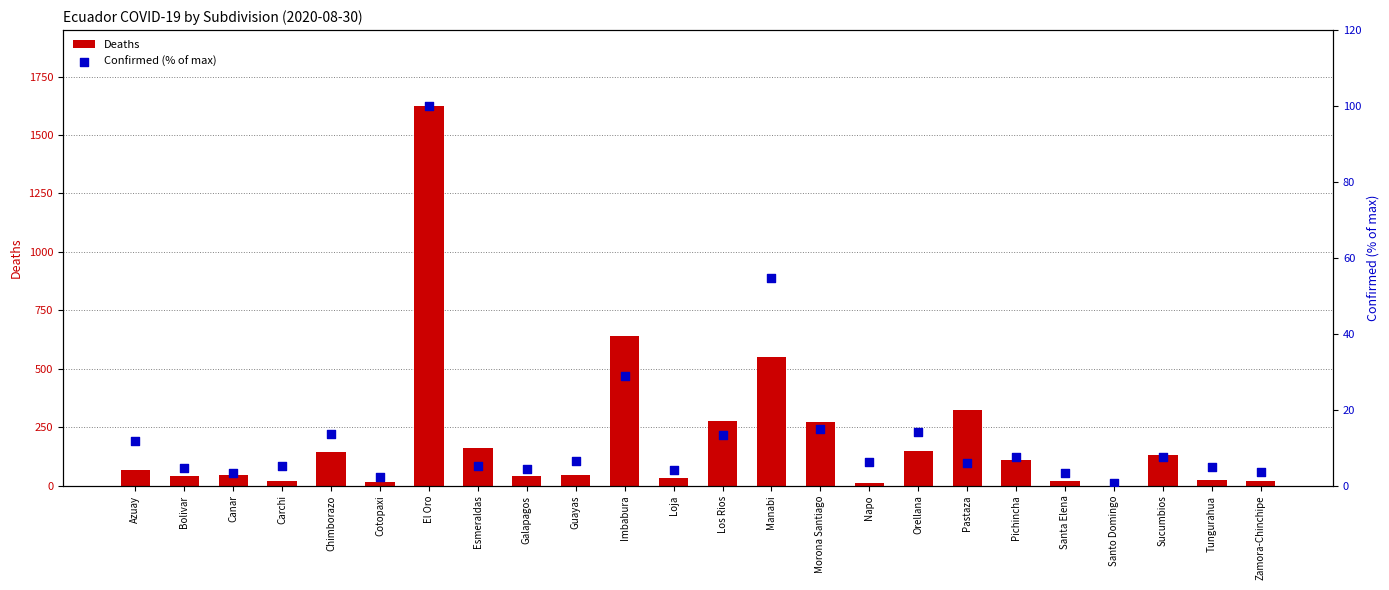

What are all the series names shown in the legend?

Deaths, Confirmed (% of max)